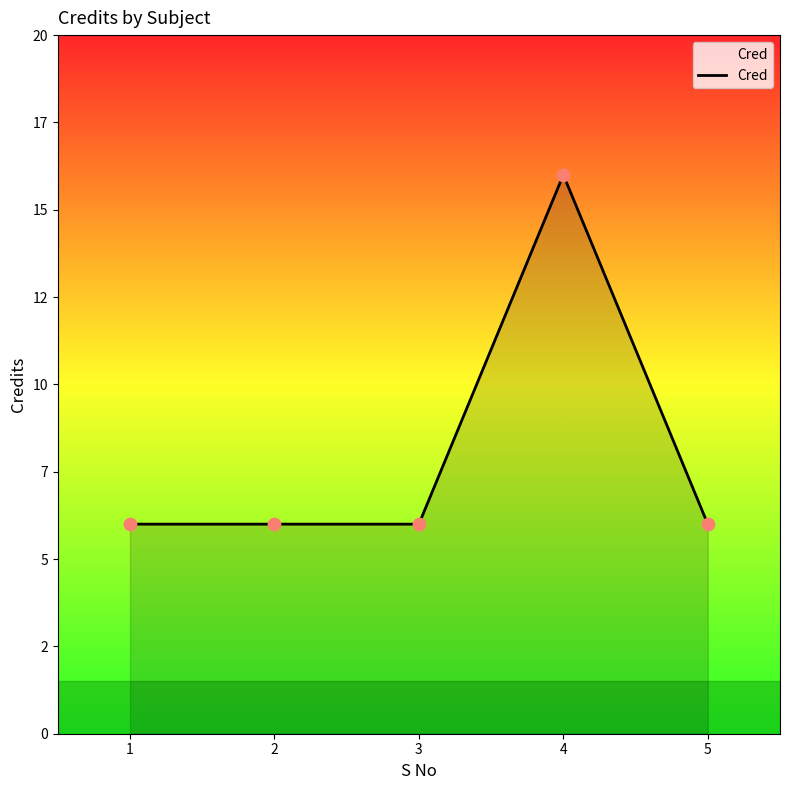

Does the chart have visible grid lines?

No